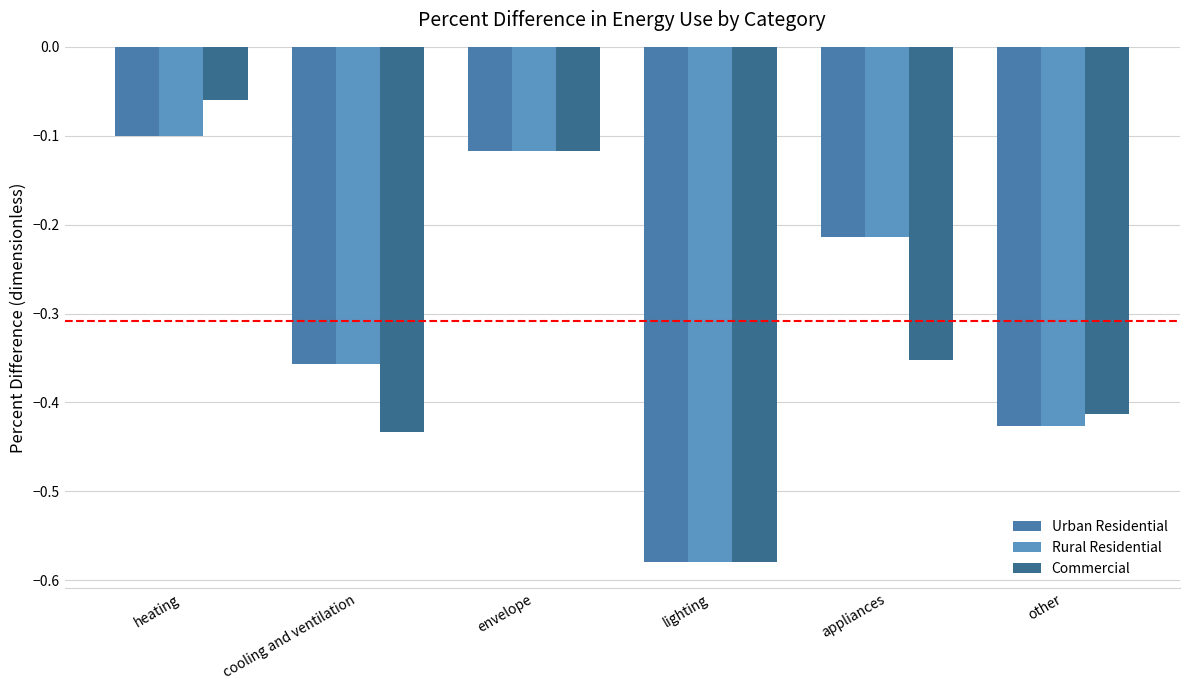

Between cooling and ventilation and other, which series saw the biggest shift?

Urban Residential